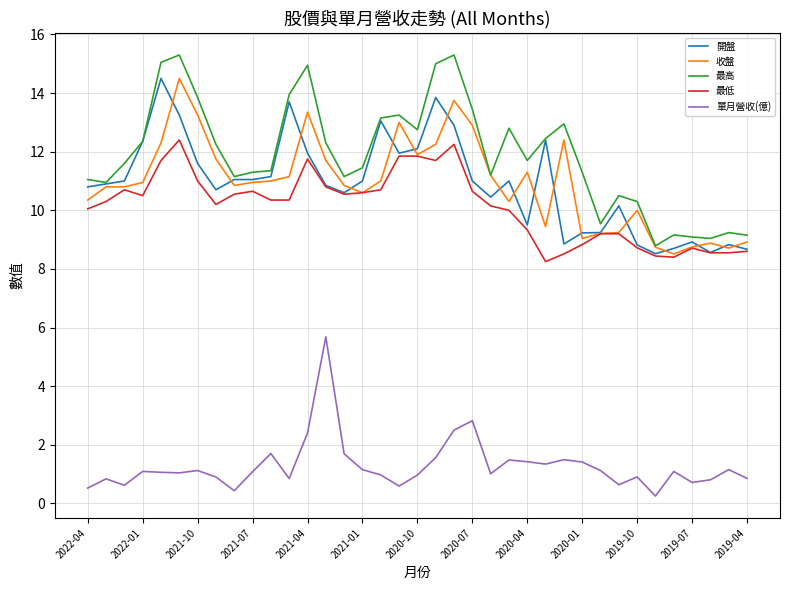

True or false: 單月營收(億) and 開盤 intersect in this chart.

False